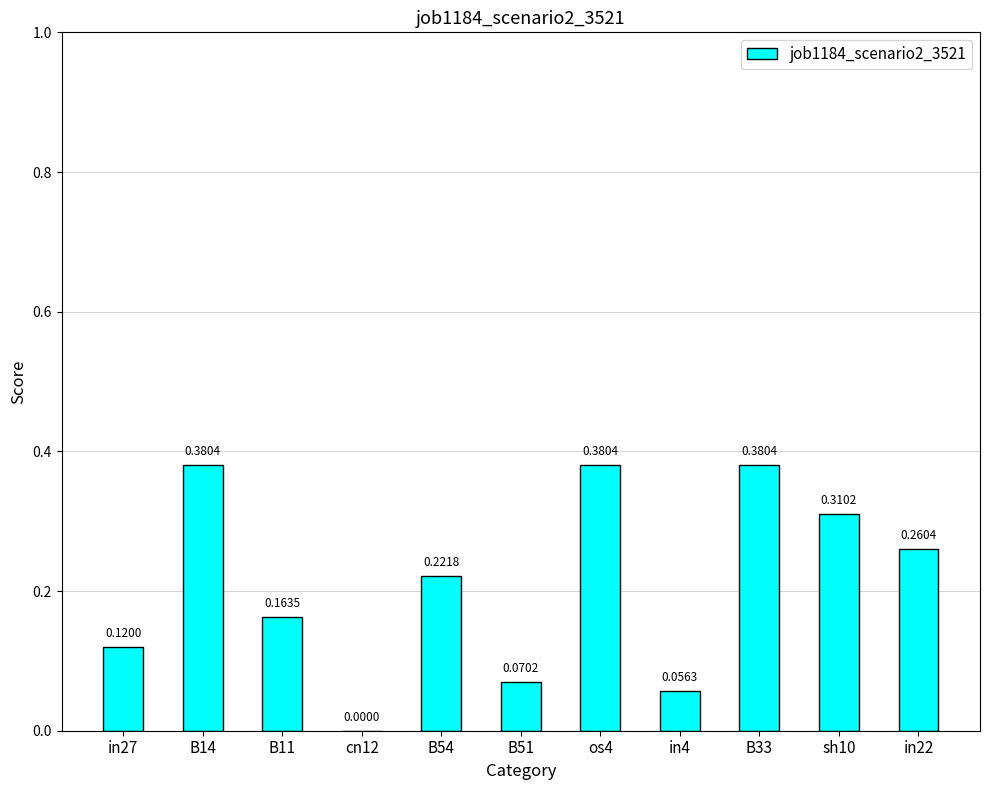

Between in4 and in22, which is larger?

in22